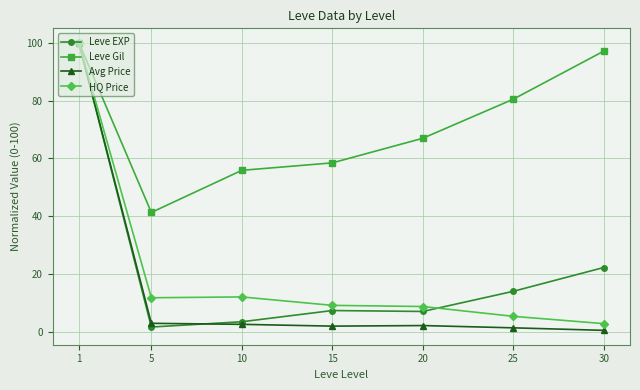

What is the difference between the Leve EXP values at 30 and 15?

14.9